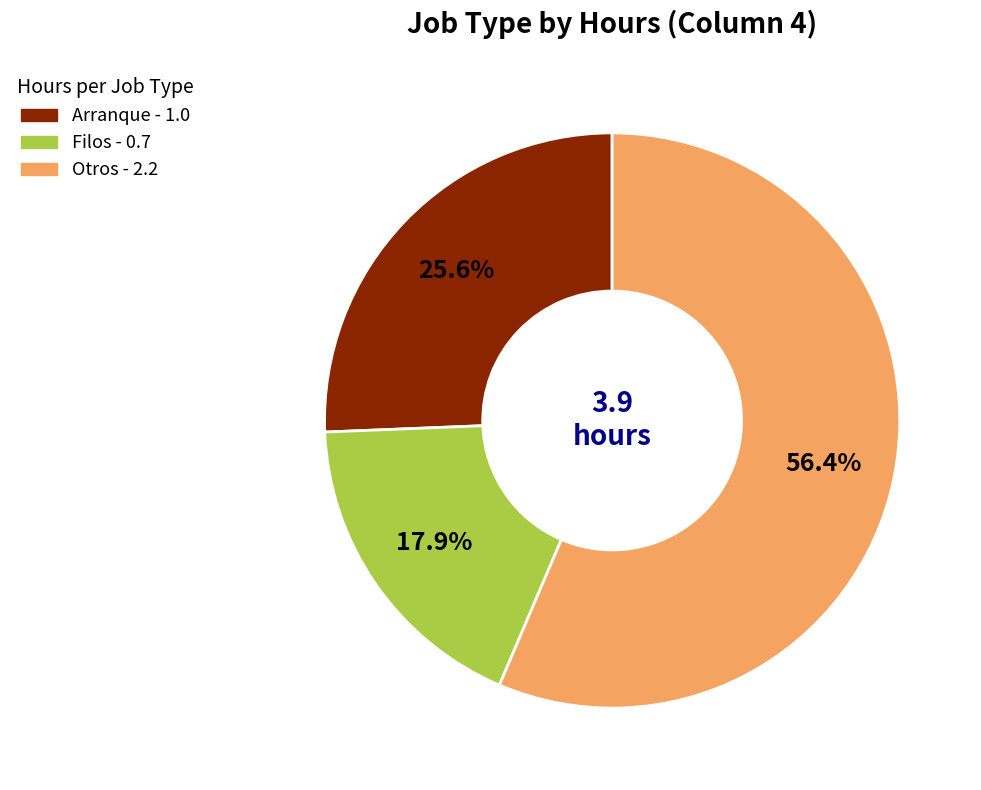

What percentage is the Otros slice, to the nearest percent?

56%